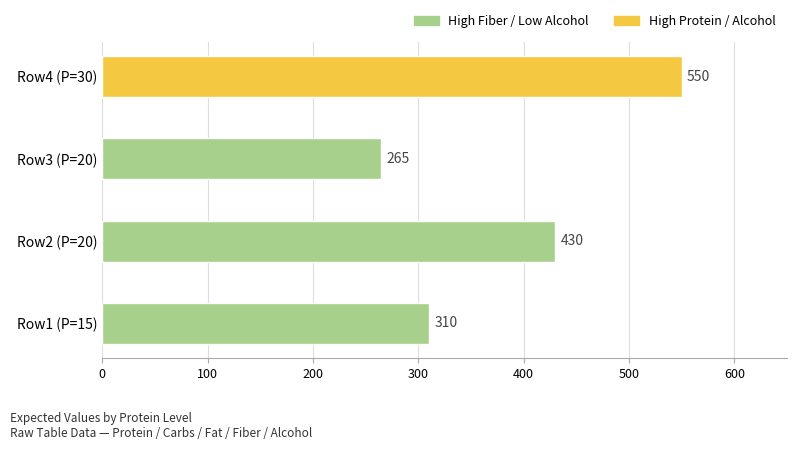

Count the number of categories in the chart.

4